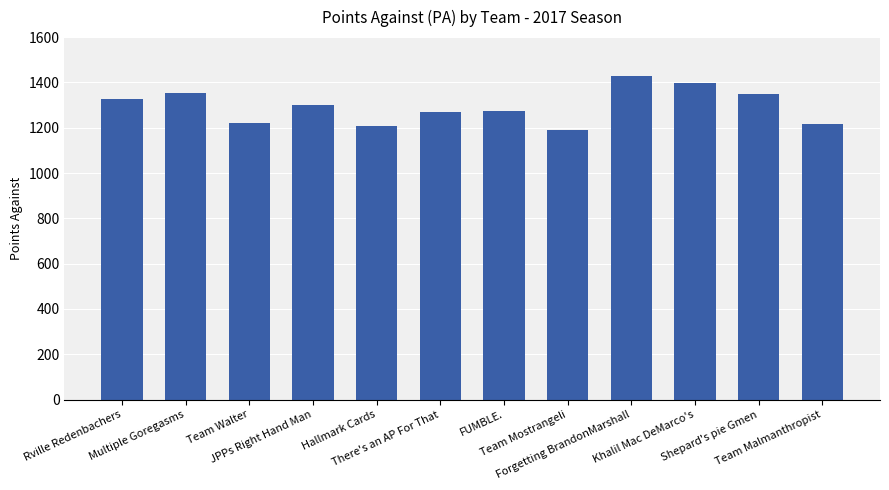

How many data points are less than 1299?

6